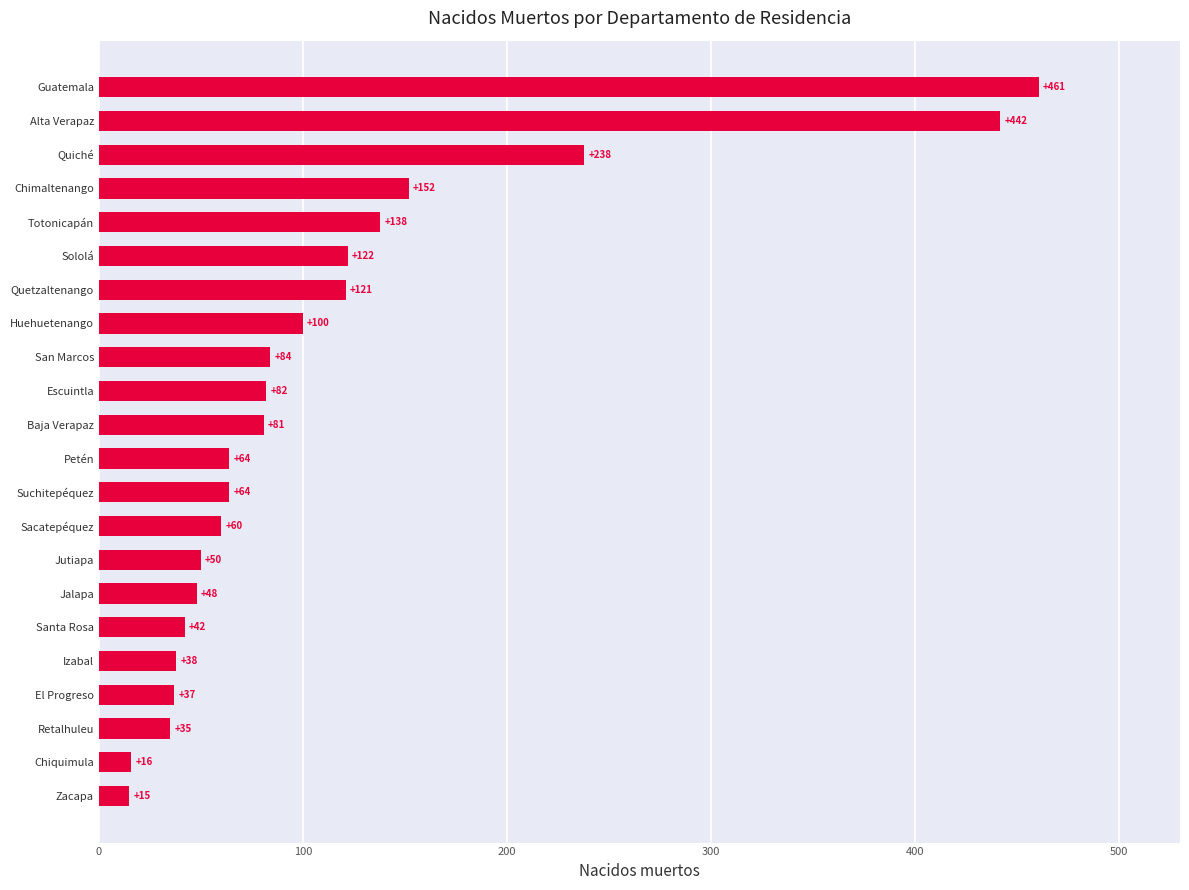

What is the ratio of the value at El Progreso to the value at Escuintla?

0.5